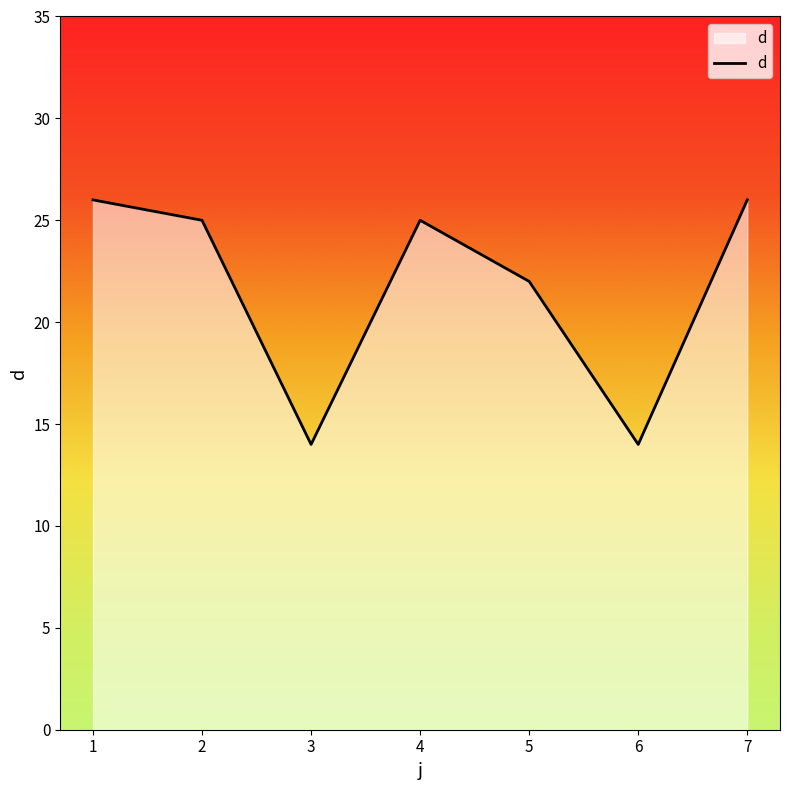

How many interior local peaks (higher than both neighbors) does the data have?

1